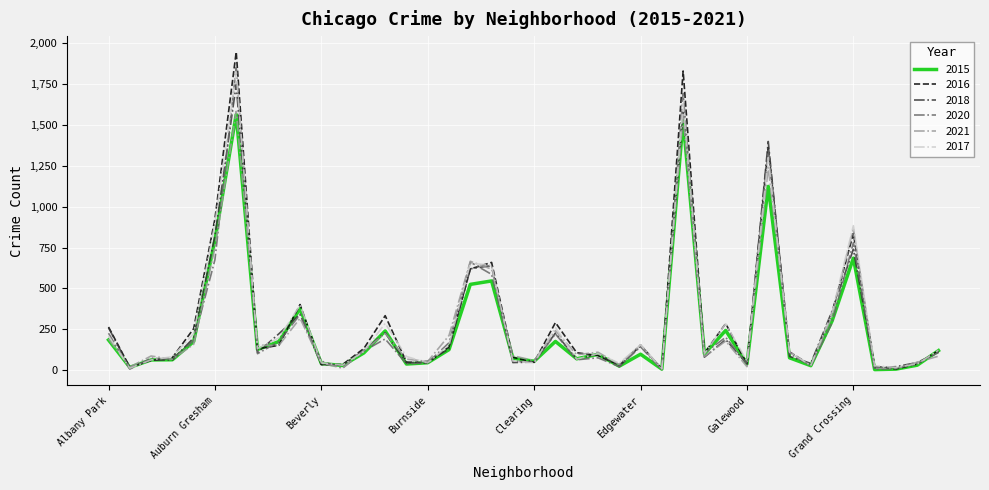

Which series has the largest range (max minus min)?

2016